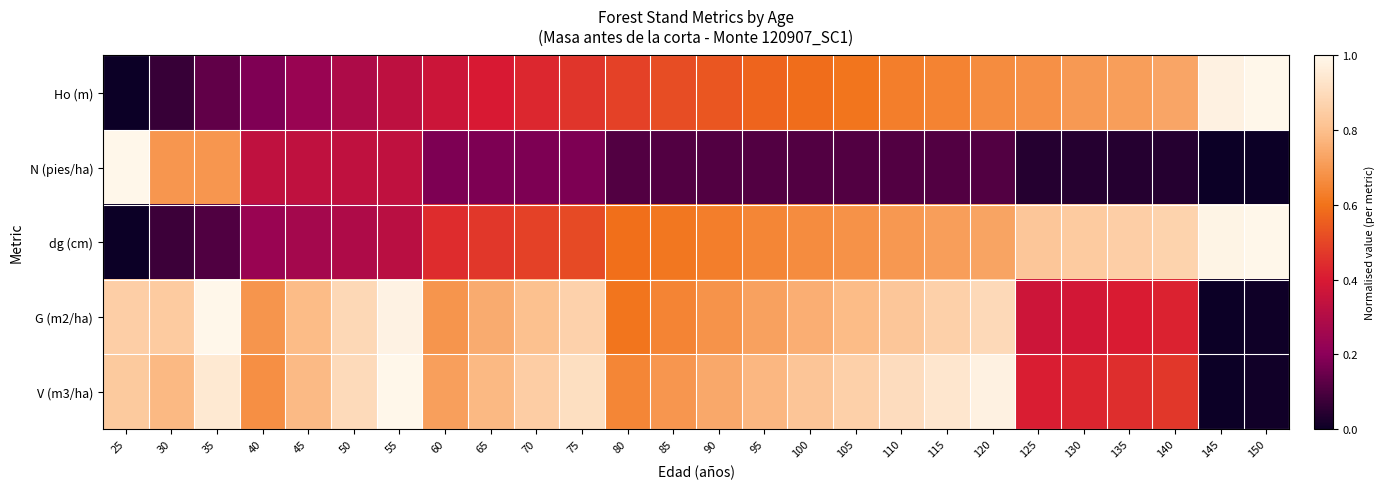

Reading left to right, transcribe all the data shown in this chart.

Ho (m): 25=0.0	30=0.1	35=0.1	40=0.2	45=0.2	50=0.3	55=0.3	60=0.4	65=0.4	70=0.4	75=0.5	80=0.5	85=0.5	90=0.5	95=0.6	100=0.6	105=0.6	110=0.6	115=0.6	120=0.7	125=0.7	130=0.7	135=0.7	140=0.7	145=1.0	150=1.0
N (pies/ha): 25=1.0	30=0.7	35=0.7	40=0.3	45=0.3	50=0.3	55=0.3	60=0.2	65=0.2	70=0.2	75=0.2	80=0.1	85=0.1	90=0.1	95=0.1	100=0.1	105=0.1	110=0.1	115=0.1	120=0.1	125=0.0	130=0.0	135=0.0	140=0.0	145=0.0	150=0.0
dg (cm): 25=0.0	30=0.1	35=0.1	40=0.2	45=0.3	50=0.3	55=0.3	60=0.4	65=0.5	70=0.5	75=0.5	80=0.6	85=0.6	90=0.6	95=0.6	100=0.7	105=0.7	110=0.7	115=0.7	120=0.7	125=0.8	130=0.8	135=0.9	140=0.9	145=1.0	150=1.0
G (m2/ha): 25=0.9	30=0.8	35=1.0	40=0.7	45=0.8	50=0.9	55=1.0	60=0.7	65=0.7	70=0.8	75=0.9	80=0.6	85=0.6	90=0.7	95=0.7	100=0.8	105=0.8	110=0.8	115=0.9	120=0.9	125=0.4	130=0.4	135=0.4	140=0.4	145=0.0	150=0.0
V (m3/ha): 25=0.8	30=0.8	35=0.9	40=0.7	45=0.8	50=0.9	55=1.0	60=0.7	65=0.8	70=0.8	75=0.9	80=0.7	85=0.7	90=0.7	95=0.8	100=0.8	105=0.9	110=0.9	115=0.9	120=1.0	125=0.4	130=0.4	135=0.4	140=0.5	145=0.0	150=0.0